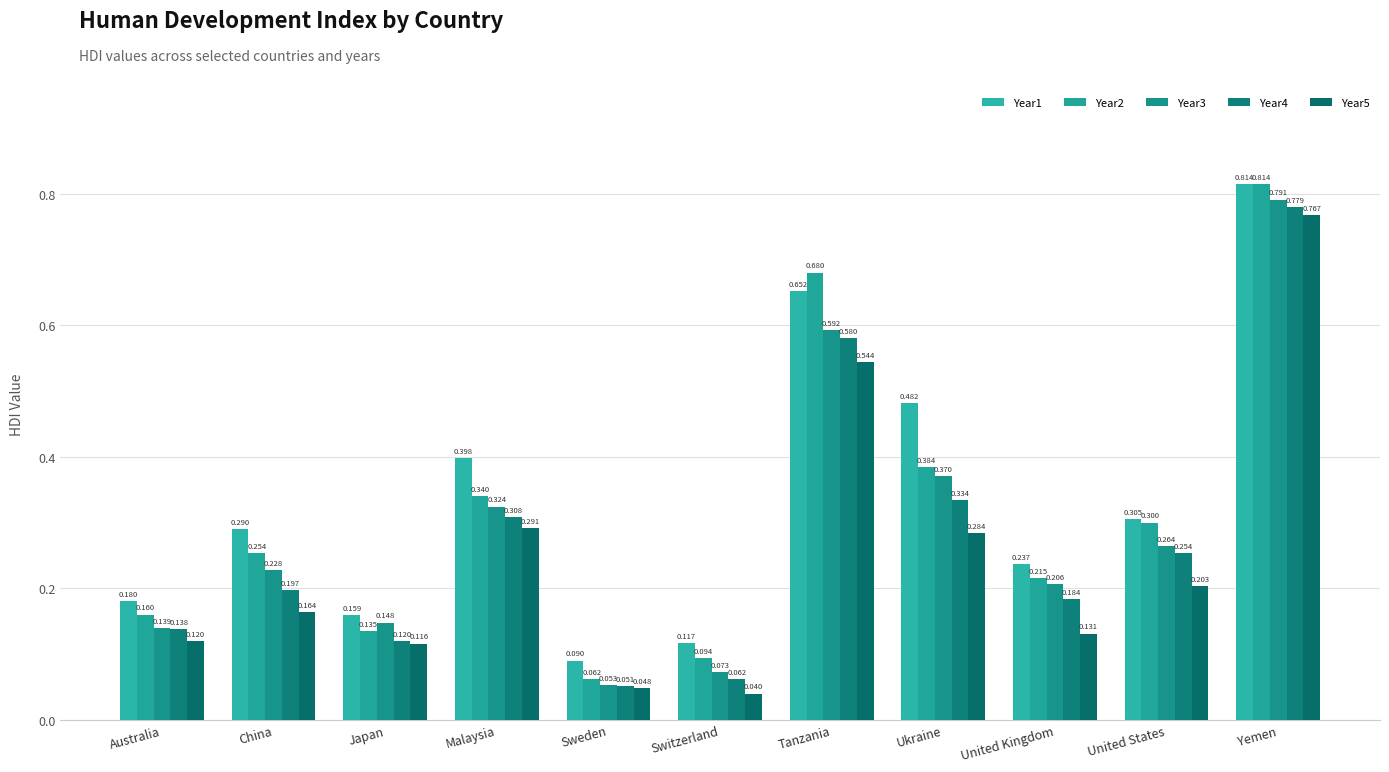

The Year1 series shows 0.1 at Switzerland. True or false?

True